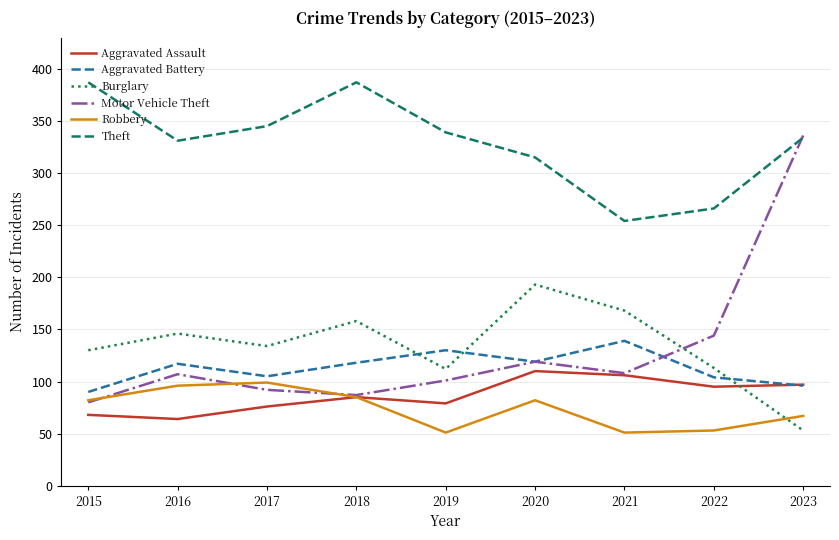

What is the sum of the Burglary values at 2020 and 2019?

305